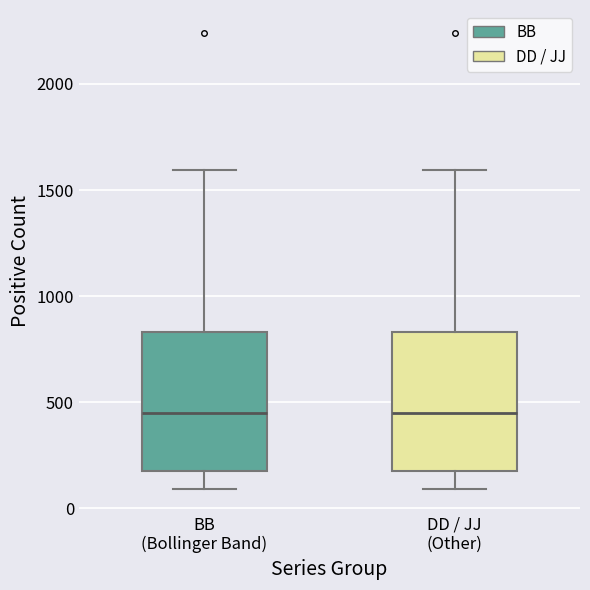

Reading left to right, read every box against the y-axis: the position of its median line, the range the box covers, and the ends of its whiskers. The values are not printed on the chart, so give them approximately, as read against the axis.

BB (Bollinger Band): median 450, box 200 to 850, whiskers 100 to 1600
DD / JJ (Other): median 450, box 200 to 850, whiskers 100 to 1600